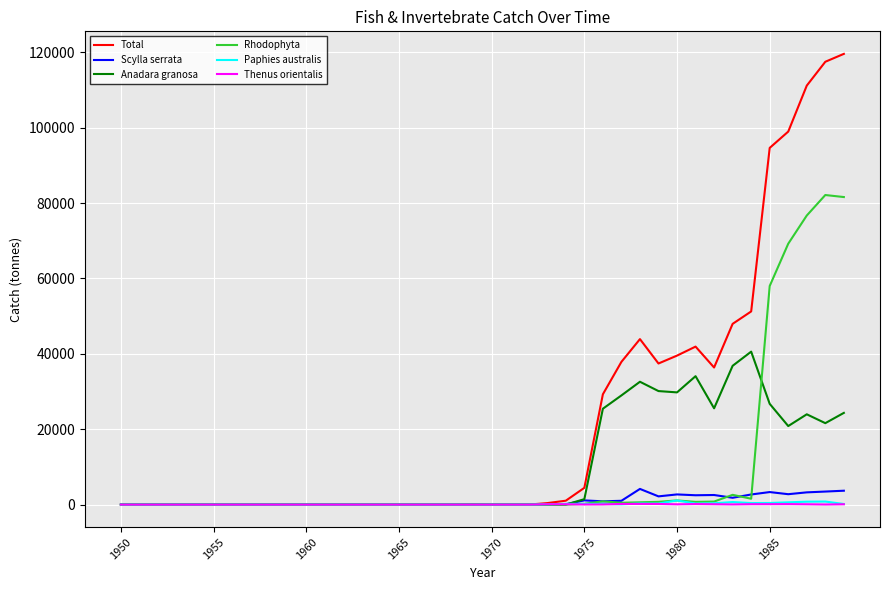

Which series has the largest range (max minus min)?

Total